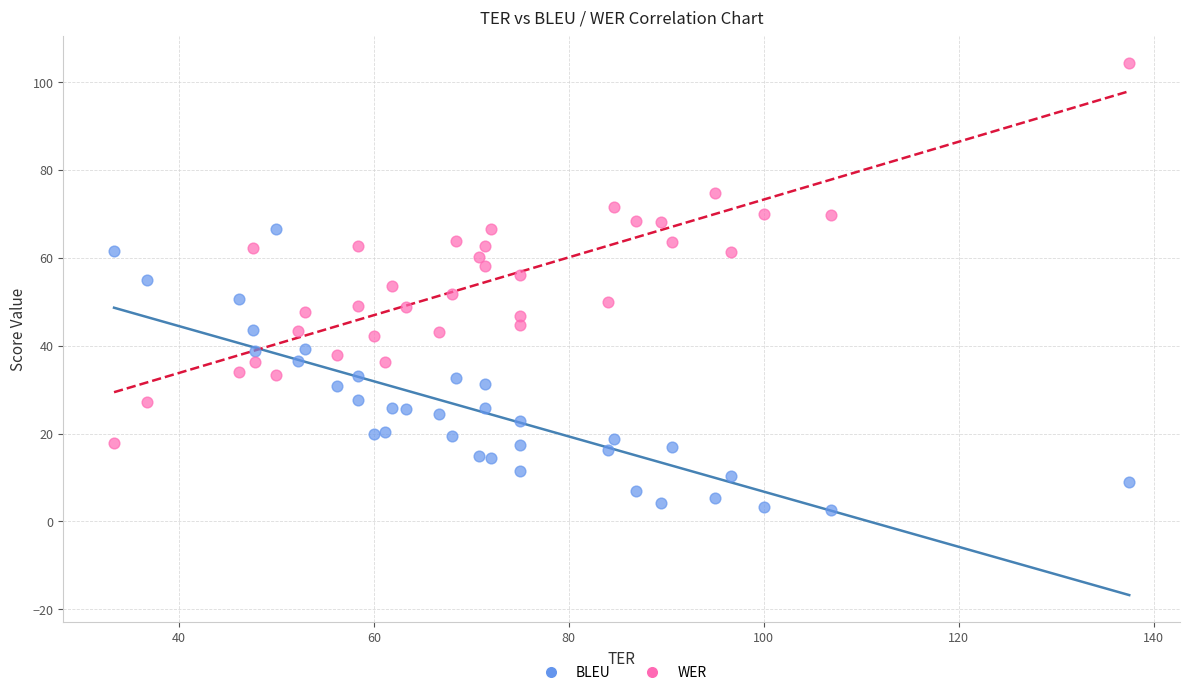

Which series reaches the minimum Y coordinate?

BLEU